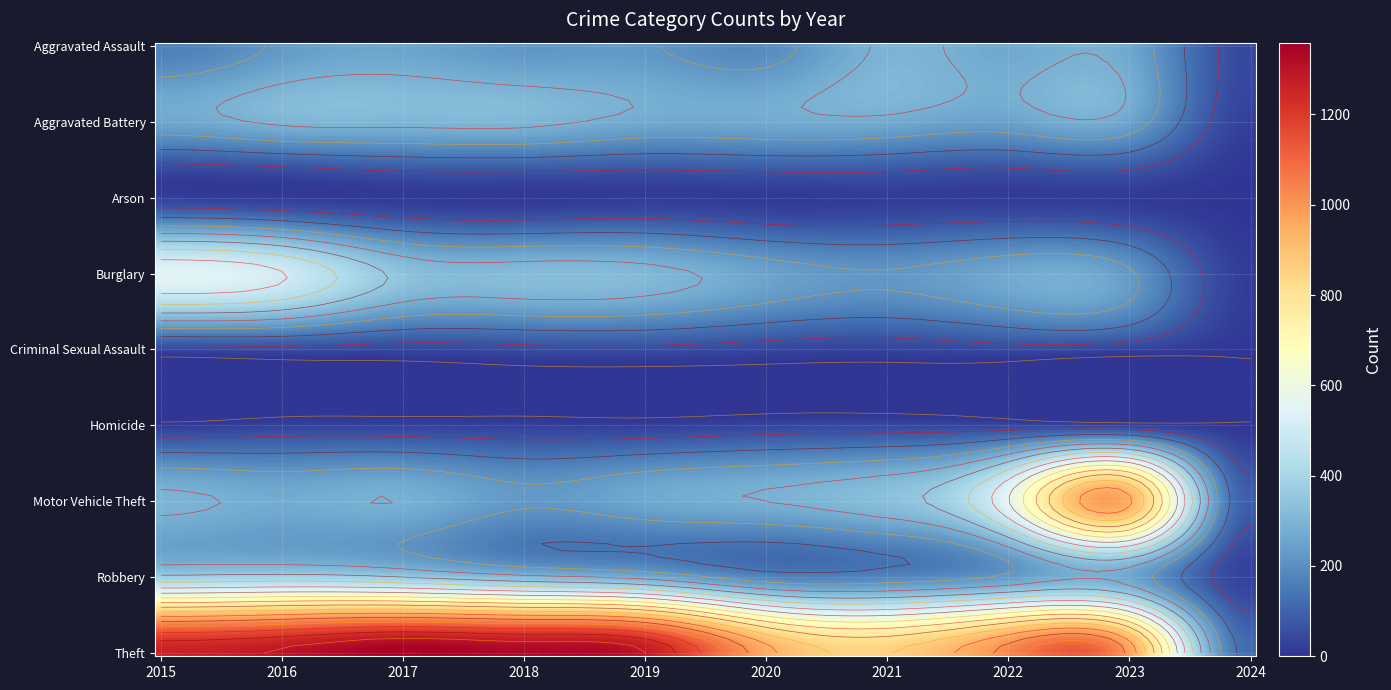

List the labels in order of Motor Vehicle Theft value, largest first.

2023, 2022, 2021, 2015, 2020, 2017, 2016, 2019, 2018, 2024